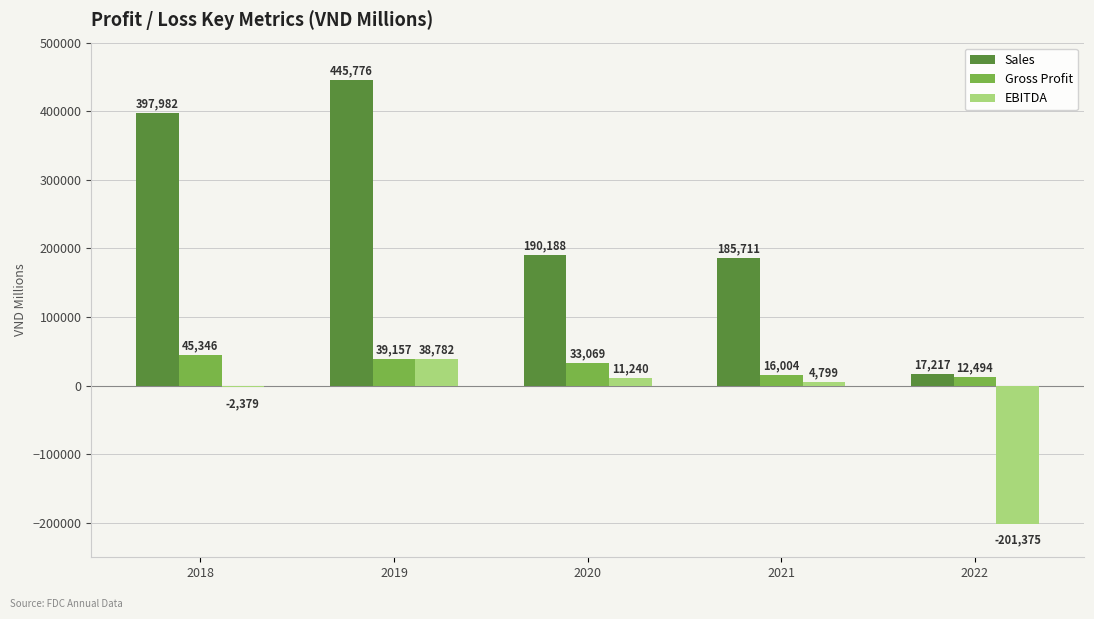

Rank the series by their maximum value, from highest to lowest.

Sales, Gross Profit, EBITDA